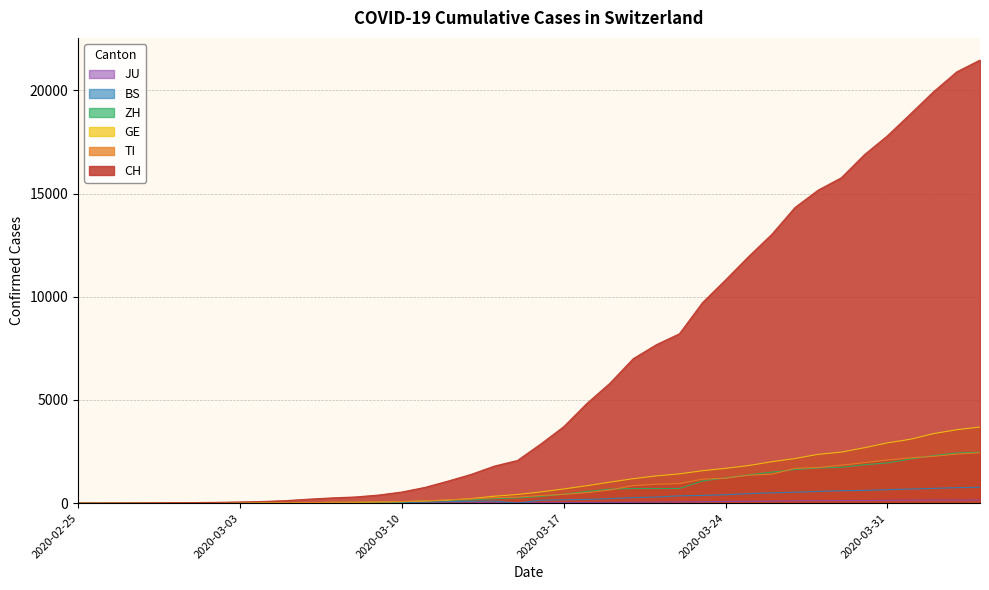

Does the chart have visible grid lines?

Yes